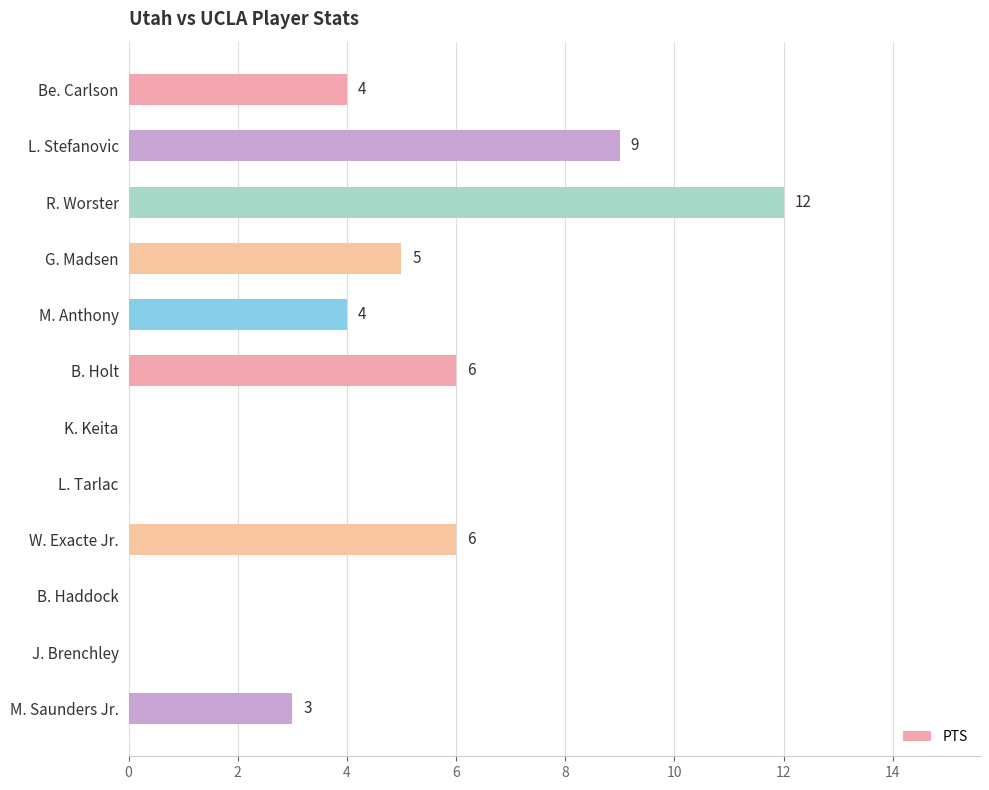

The chart shows a value of 8 at B. Holt. True or false?

False